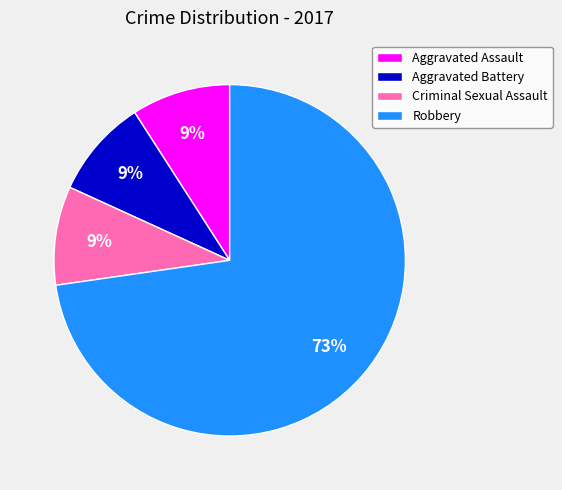

How many segments does this pie chart have?

4